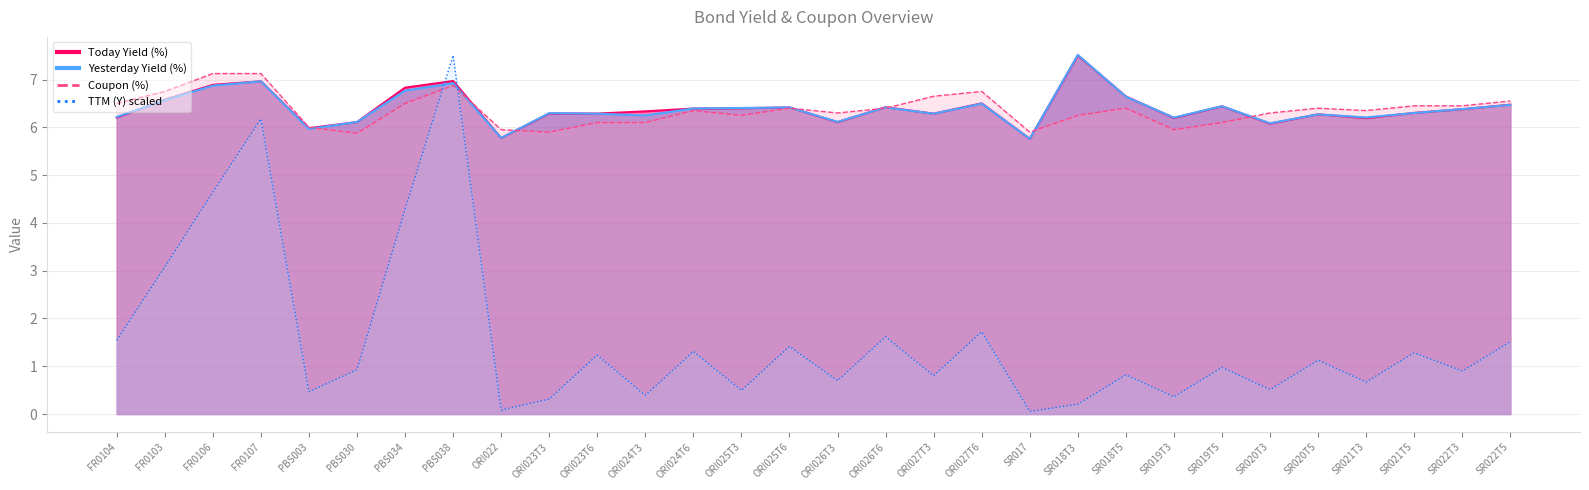

In Today Yield (%), how many points are lower than both neighbors (excluding endpoints)?

9